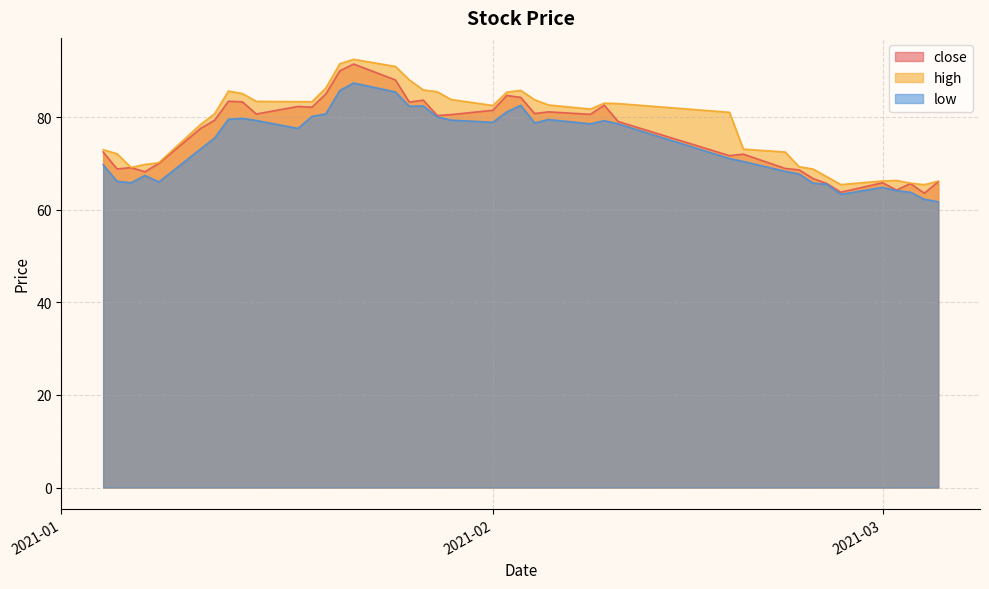

What is the difference between the highest and lowest values at 2021-01-28?

5.4